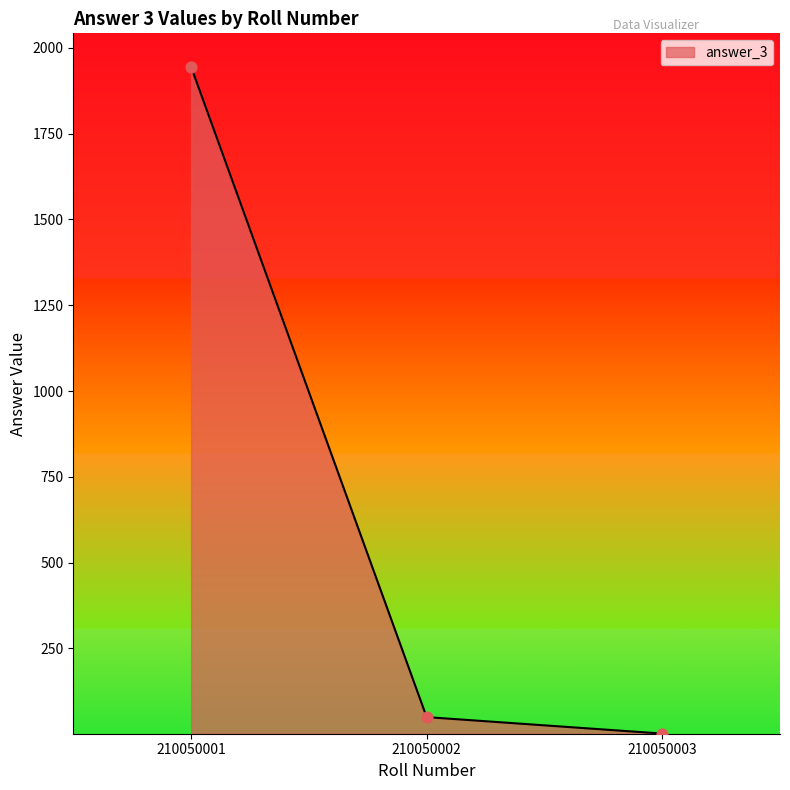

Approximately how many times larger is the value at 210050002 compared to 210050003?

25.0